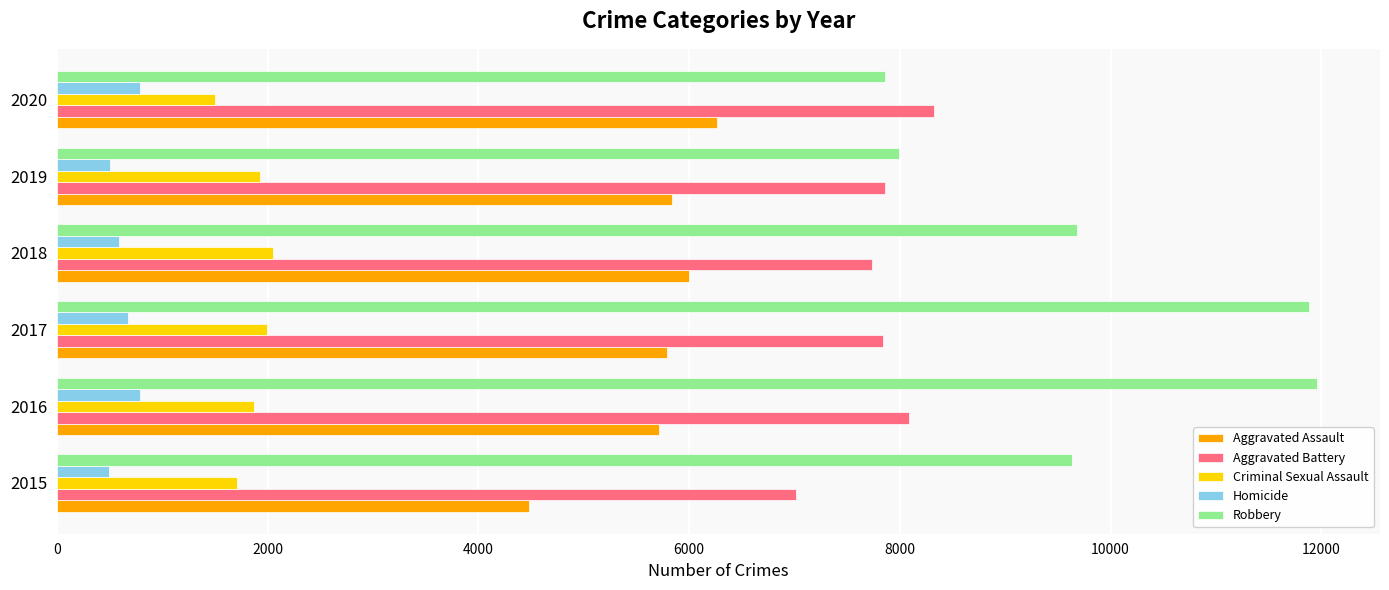

What is the highest value of the Homicide series?

787